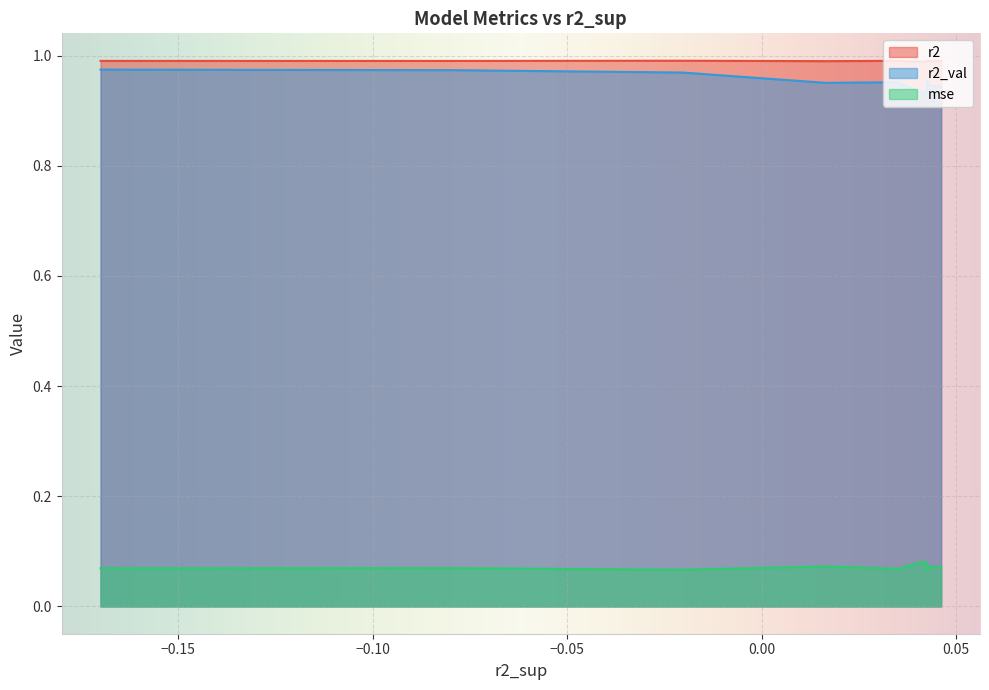

True or false: mse and r2 cross at least once.

False